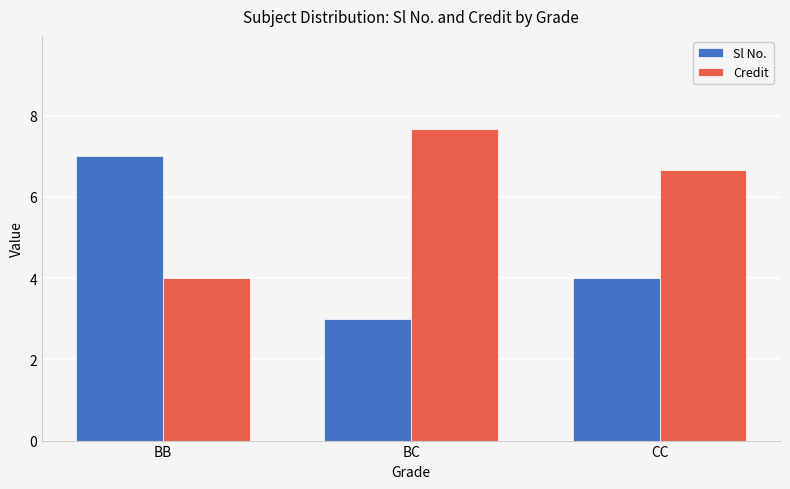

At which label does Sl No. reach its minimum?

BC